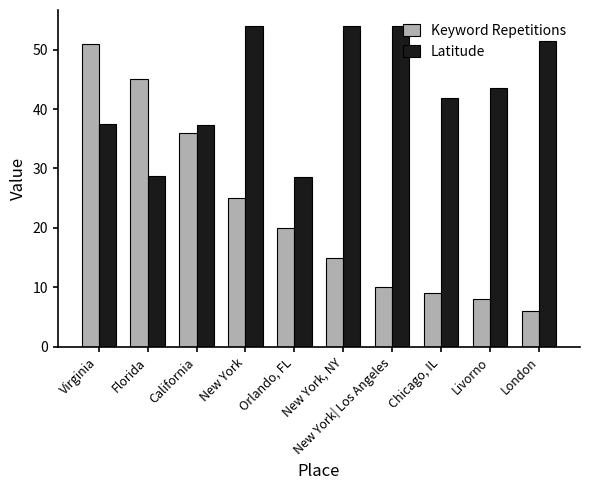

The Latitude series shows 15.5 at California. True or false?

False